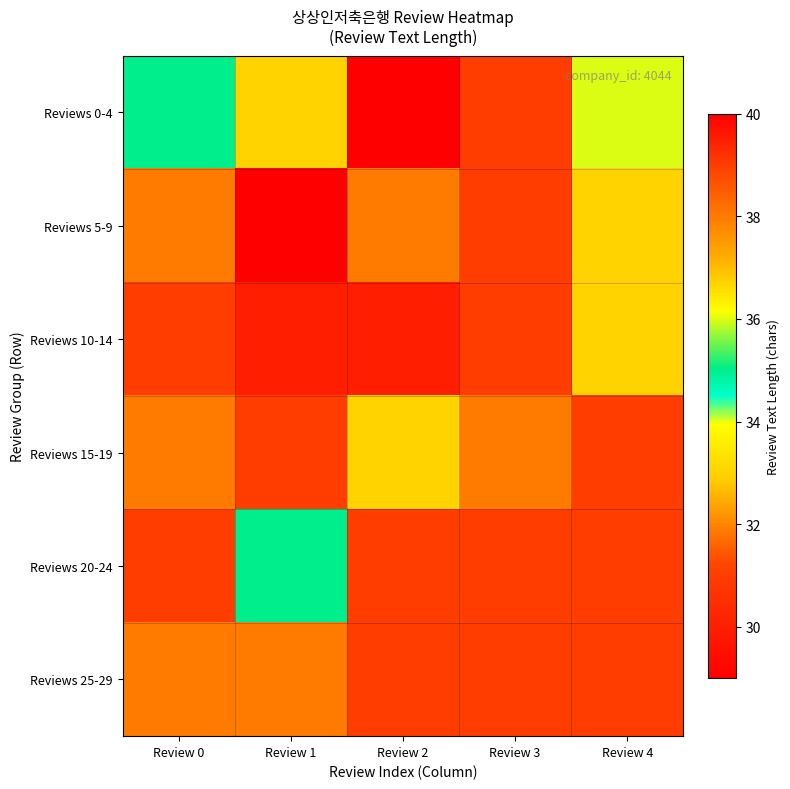

List the series in order of their peak value, lowest first.

Reviews 5-9, Reviews 10-14, Reviews 15-19, Reviews 20-24, Reviews 25-29, Reviews 0-4